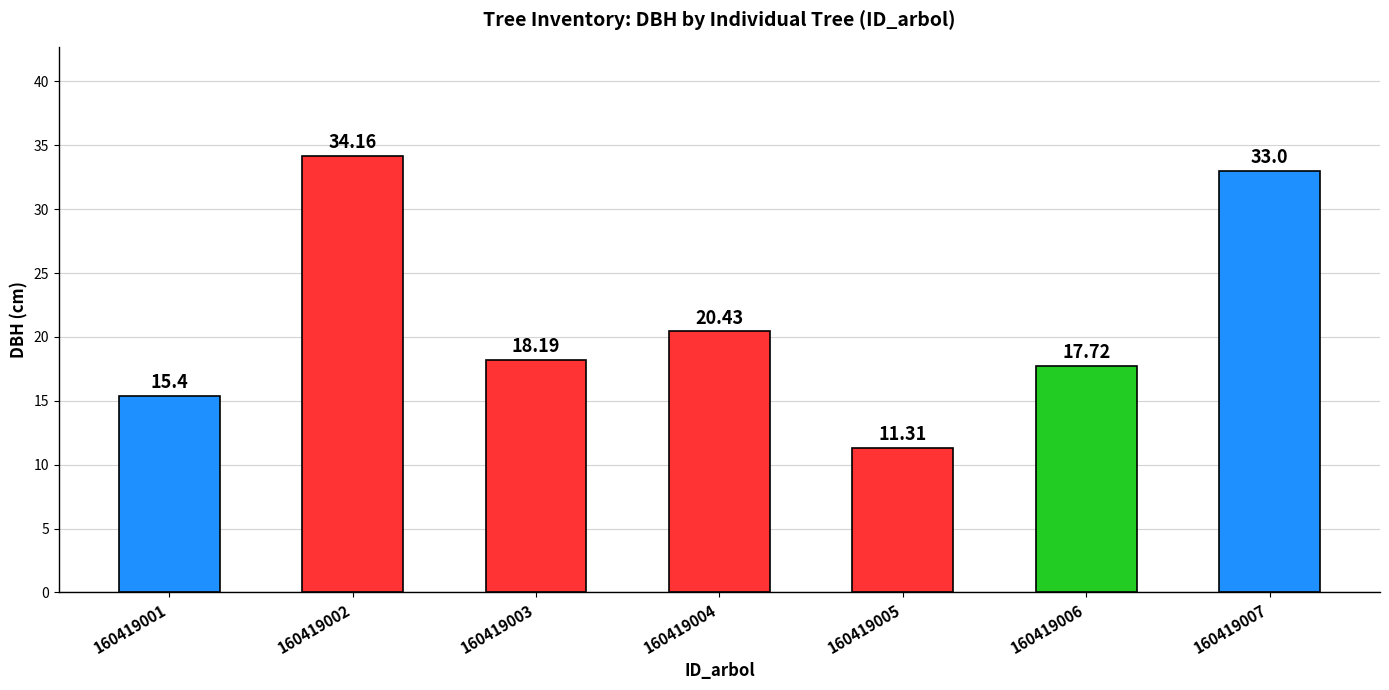

What is the average value?

21.5